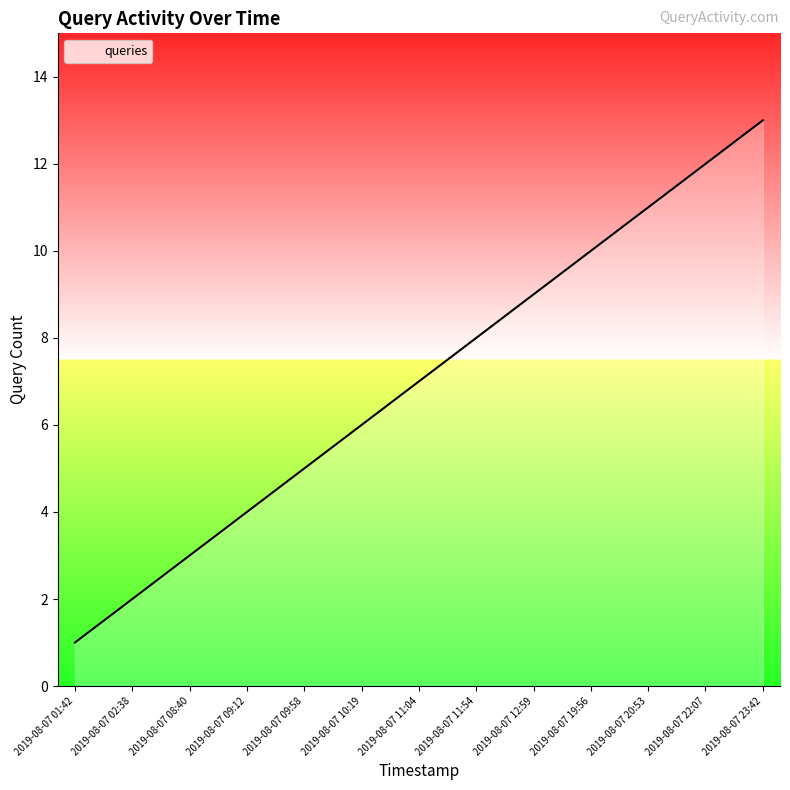

Reading left to right, transcribe all the data shown in this chart.

2019-08-07 01:42=1	2019-08-07 02:38=2	2019-08-07 08:40=3	2019-08-07 09:12=4	2019-08-07 09:58=5	2019-08-07 10:19=6	2019-08-07 11:04=7	2019-08-07 11:54=8	2019-08-07 12:59=9	2019-08-07 19:56=10	2019-08-07 20:53=11	2019-08-07 22:07=12	2019-08-07 23:42=13